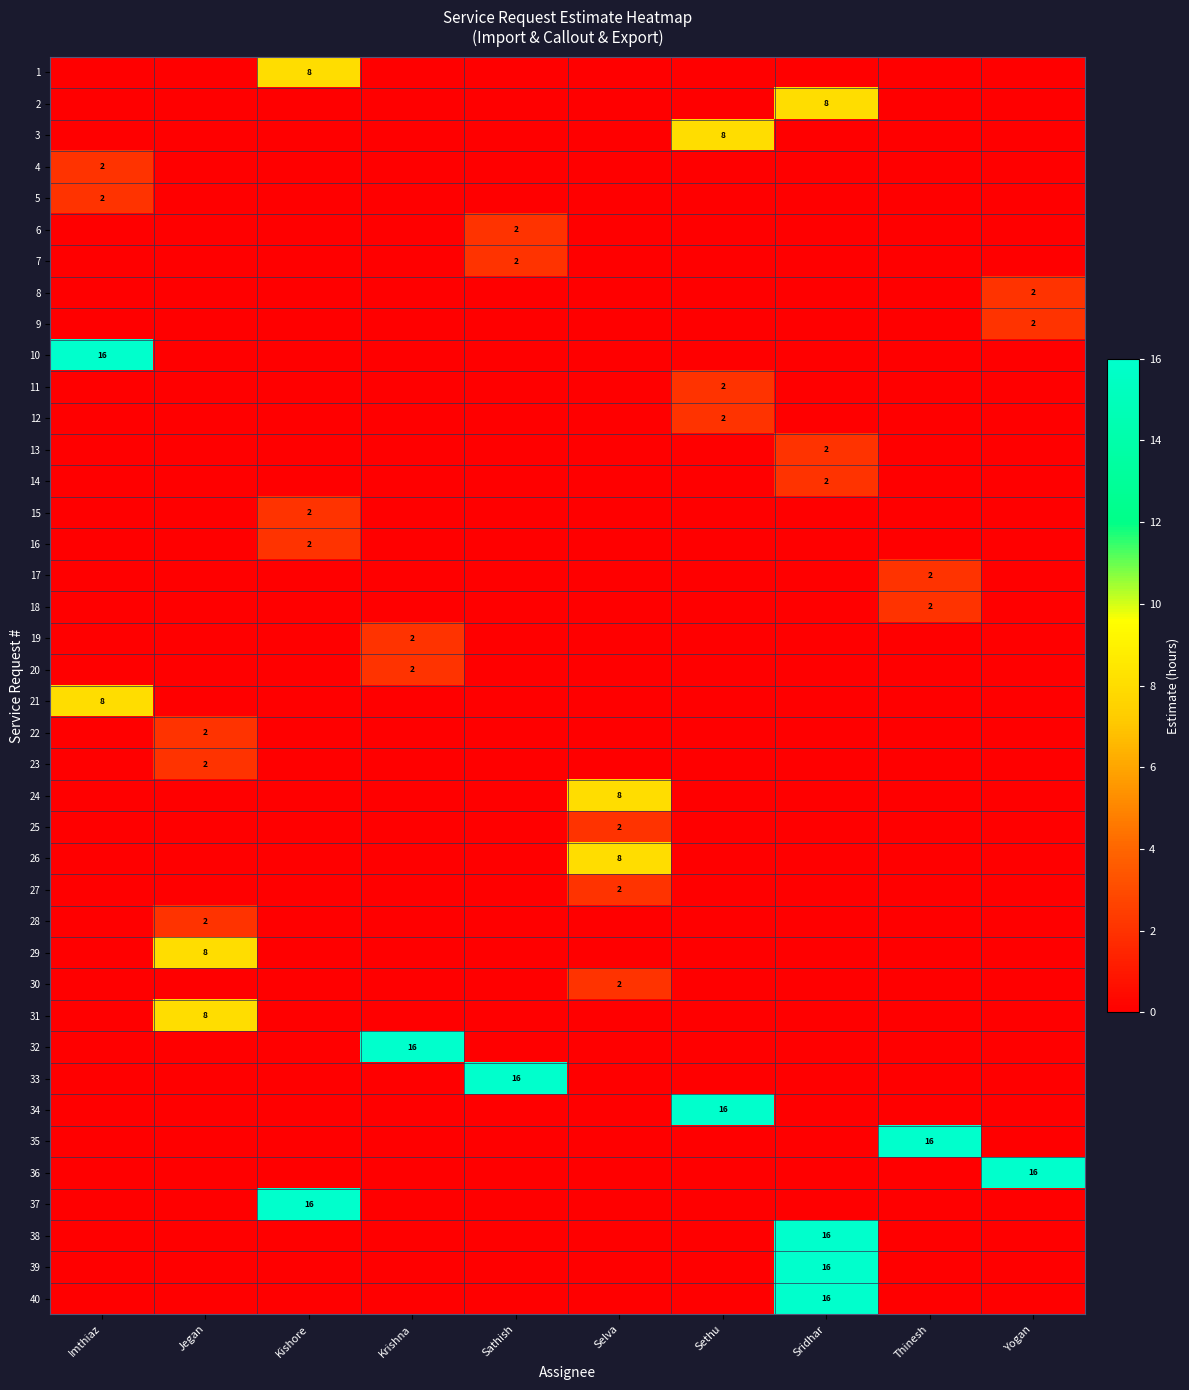

What is the total value across all series at Sridhar?

60